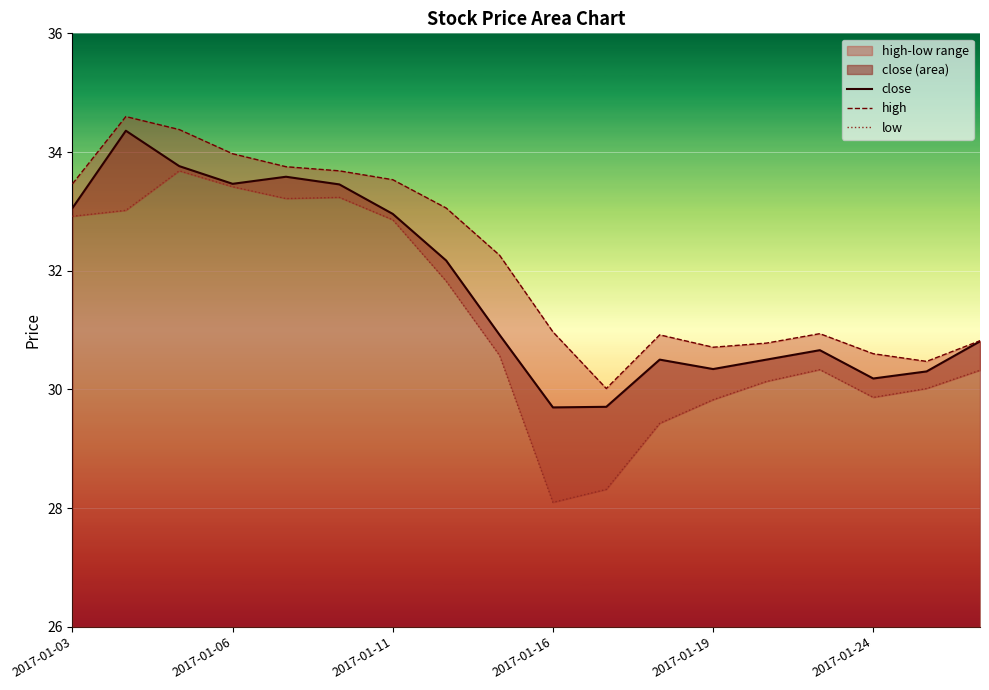

What is the maximum value for close?

34.4